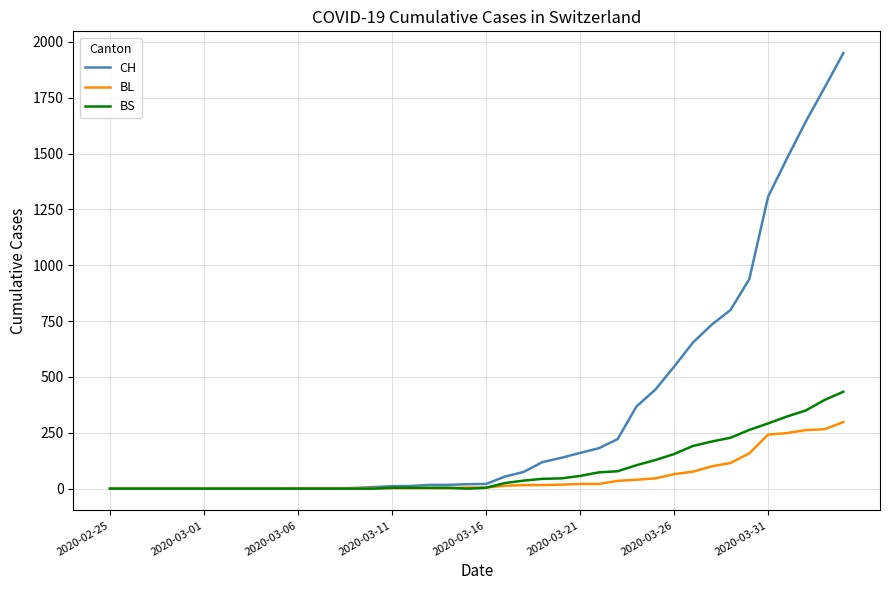

Which series has the largest total across all categories?

CH